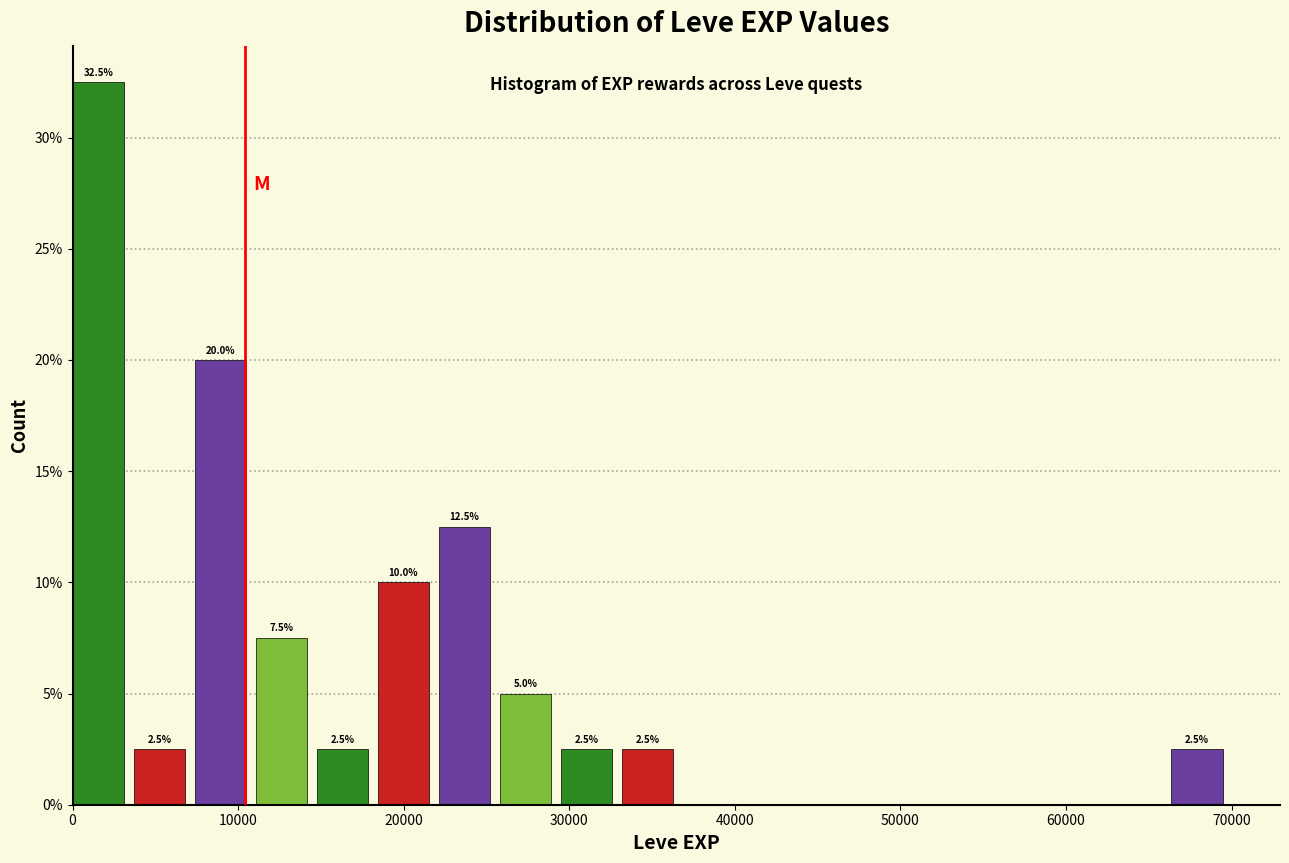

Read against the x-axis, roughly where is the centre of the tallest bar?

2000